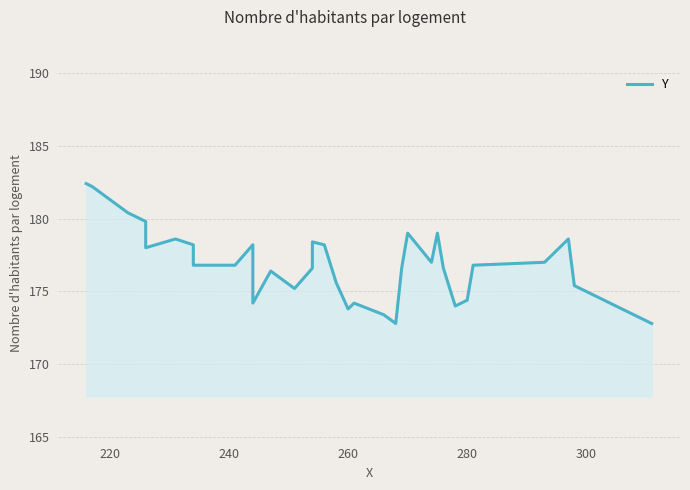

What is the maximum value shown in the chart?

182.4